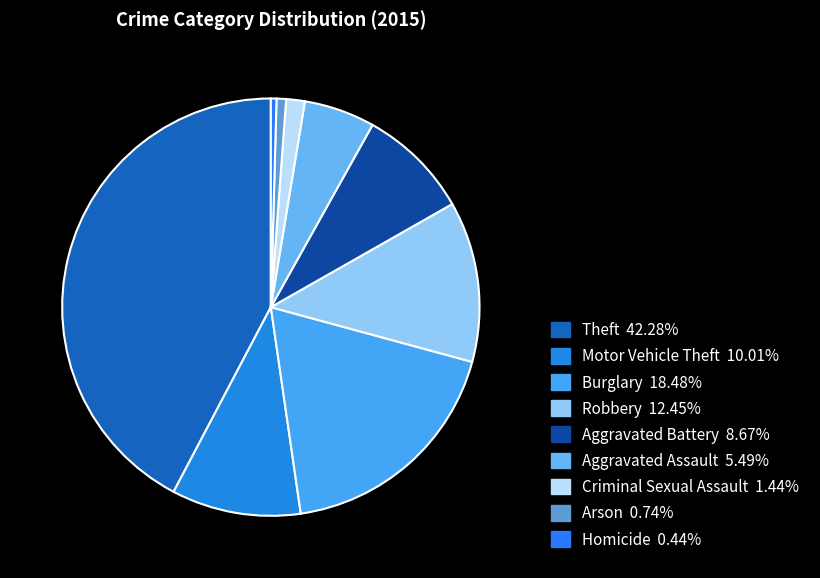

What is the total percentage of Arson and Burglary?

19.2%